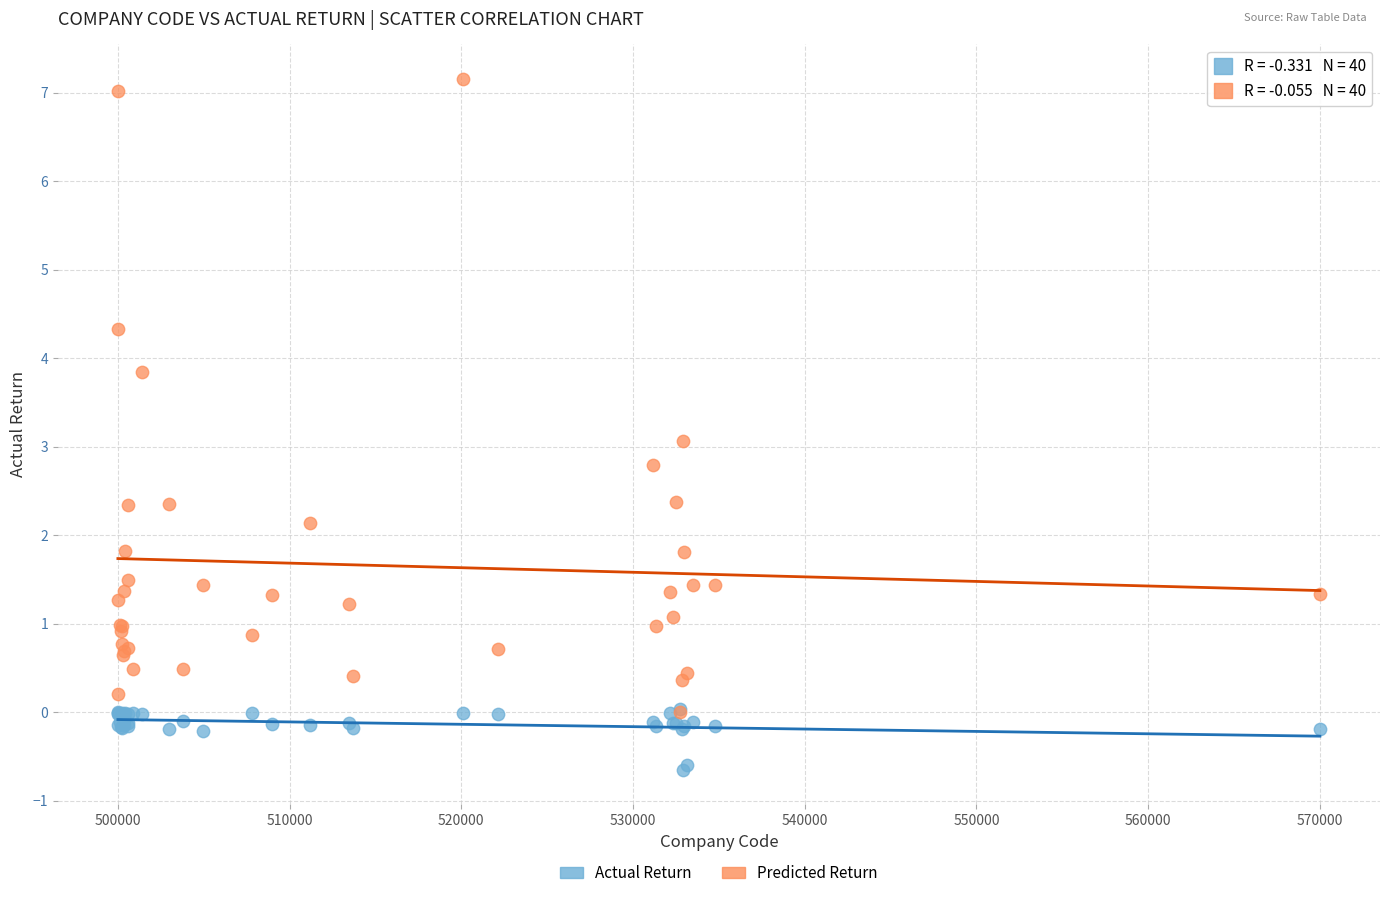

Which series contains the highest Y value?

Predicted Return